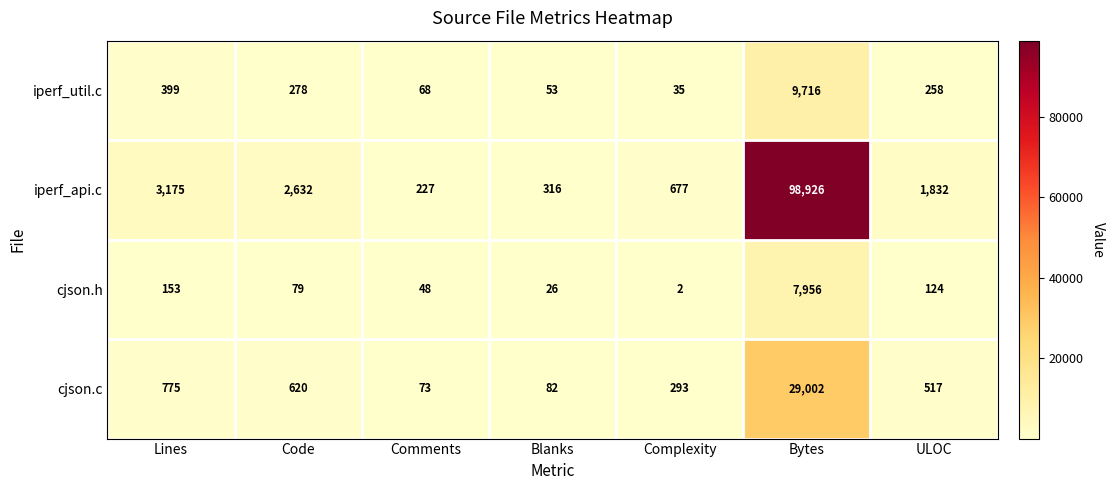

The iperf_api.c series shows 2393 at ULOC. True or false?

False